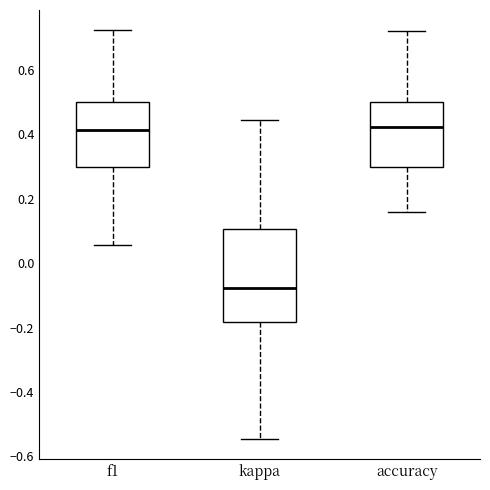

Which box's median line is the lowest?

kappa